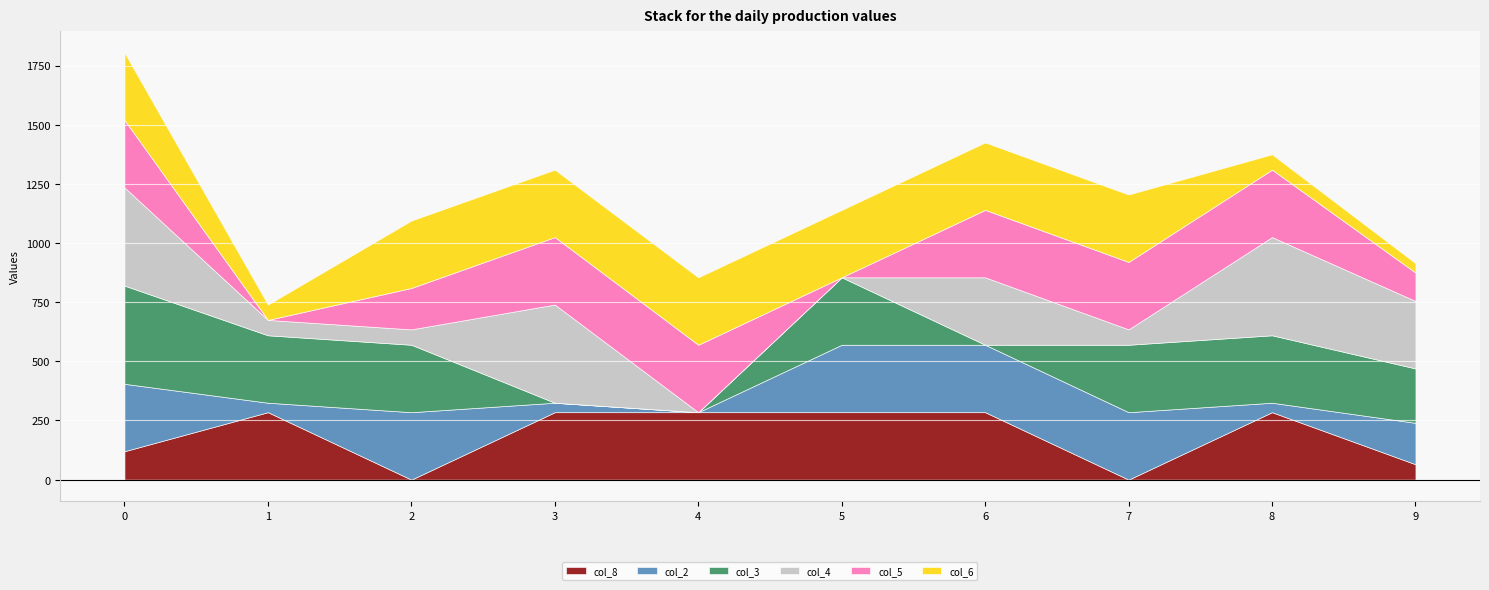

What is the average value of the col_2 series?

172